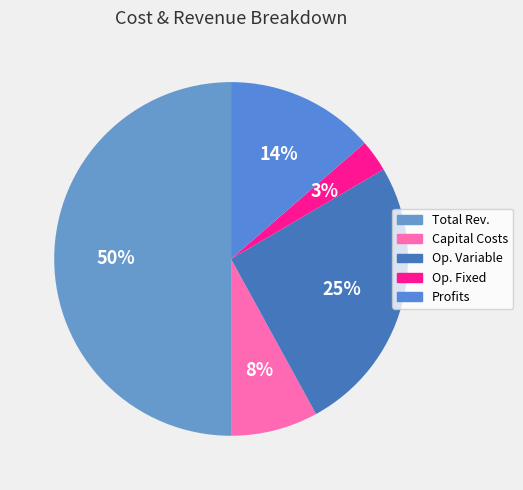

How many slices are in this pie chart?

5